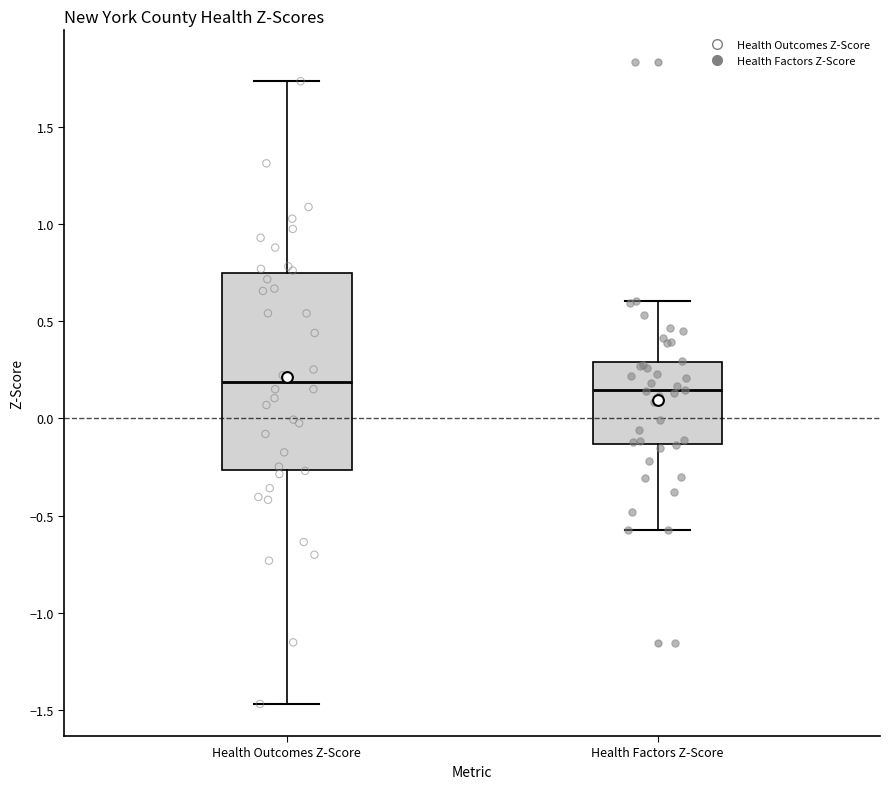

Reading left to right, read every box against the y-axis: the position of its median line, the range the box covers, and the ends of its whiskers. The values are not printed on the chart, so give them approximately, as read against the axis.

Health Outcomes Z-Score: median 0.20, box -0.25 to 0.75, whiskers -1.45 to 1.75
Health Factors Z-Score: median 0.15, box -0.15 to 0.30, whiskers -0.60 to 0.60